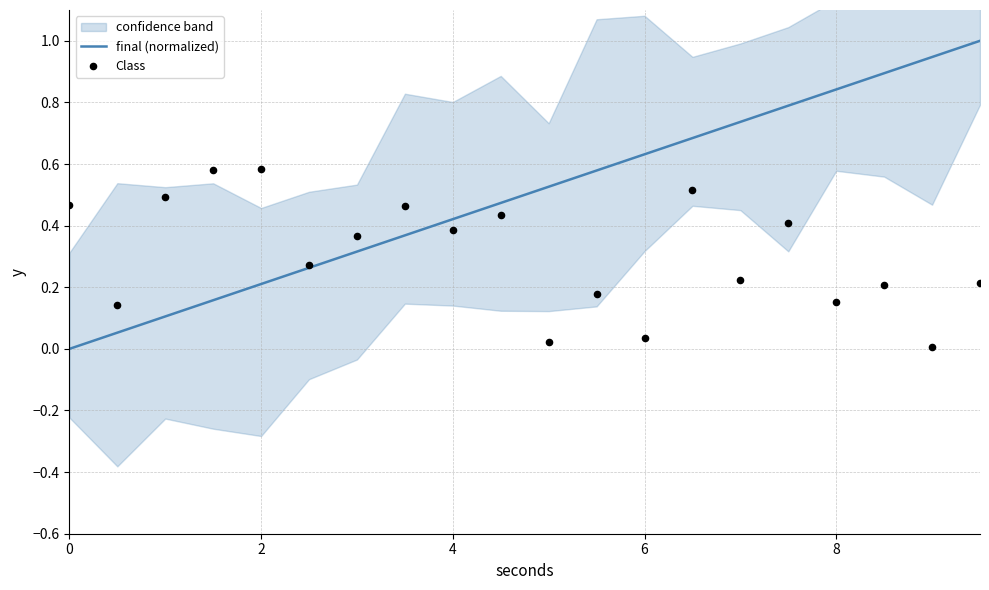

Which series has the largest total across all categories?

final (normalized)